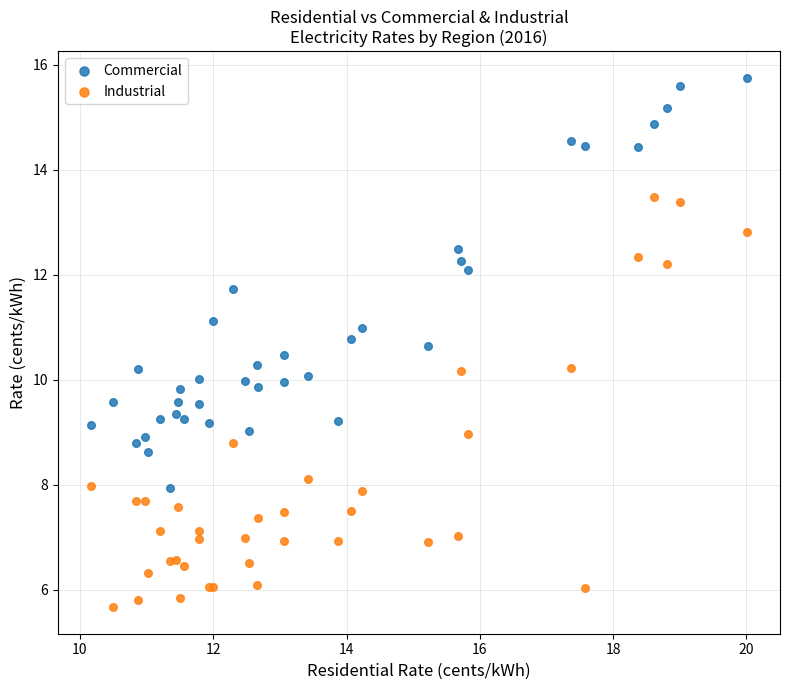

What is the X range (max minus min) for the scatter plot?

9.9